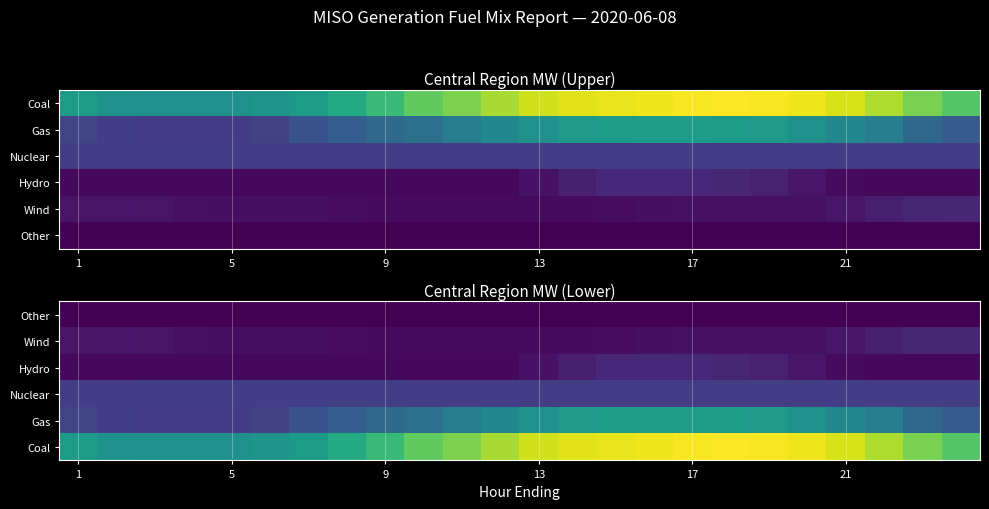

How many distinct data groups are displayed?

6